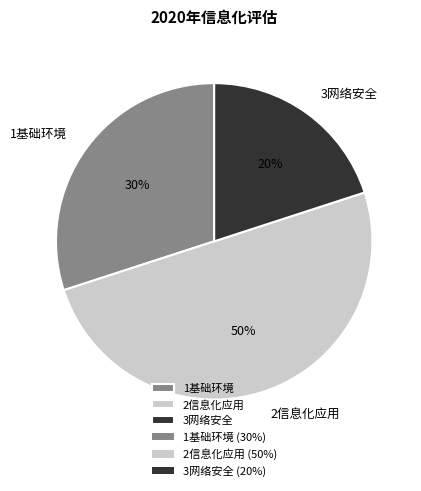

Which slice is the smallest?

3网络安全